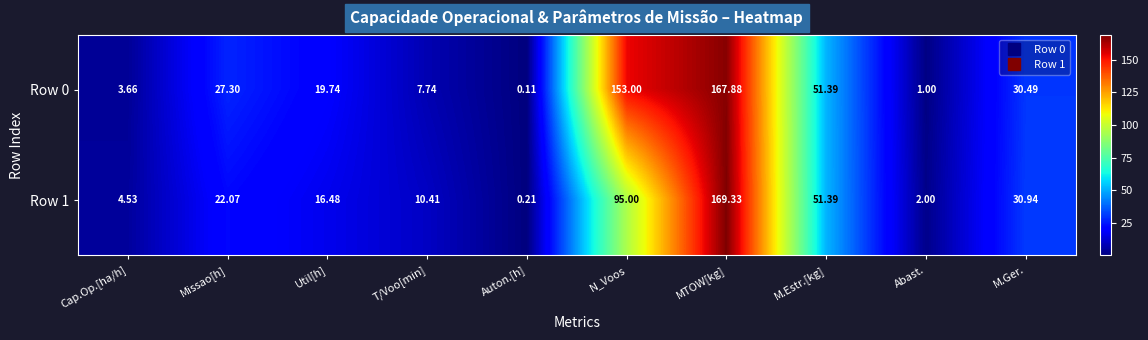

Is the value of Row 0 at MTOW[kg] greater than the value of Row 1 at T/Voo[min]?

Yes